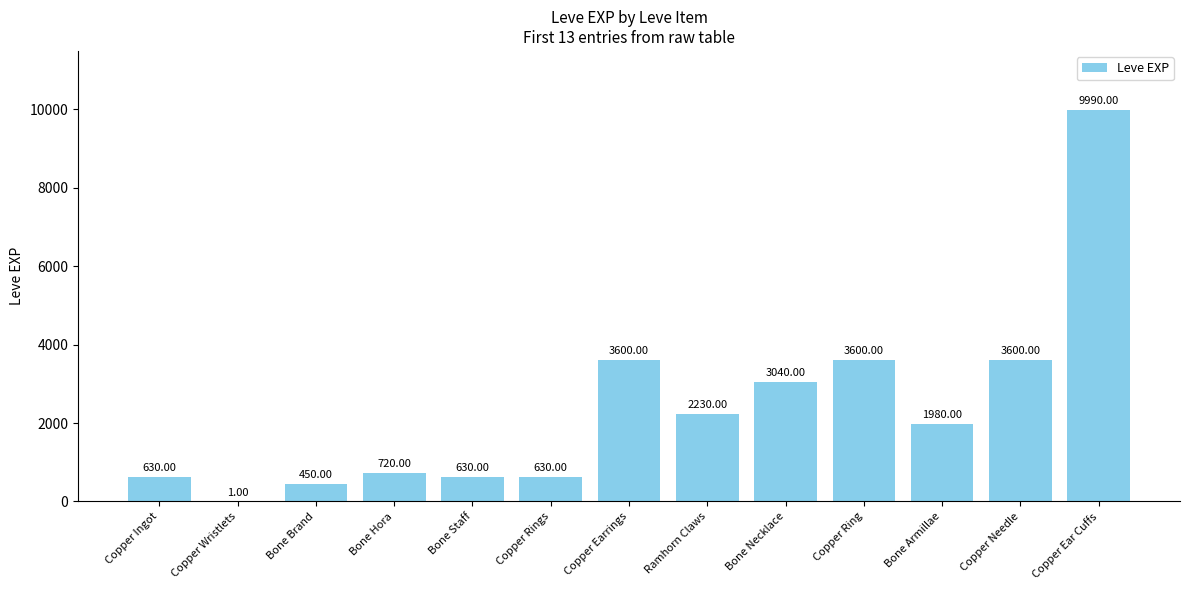

What is the average value?

2392